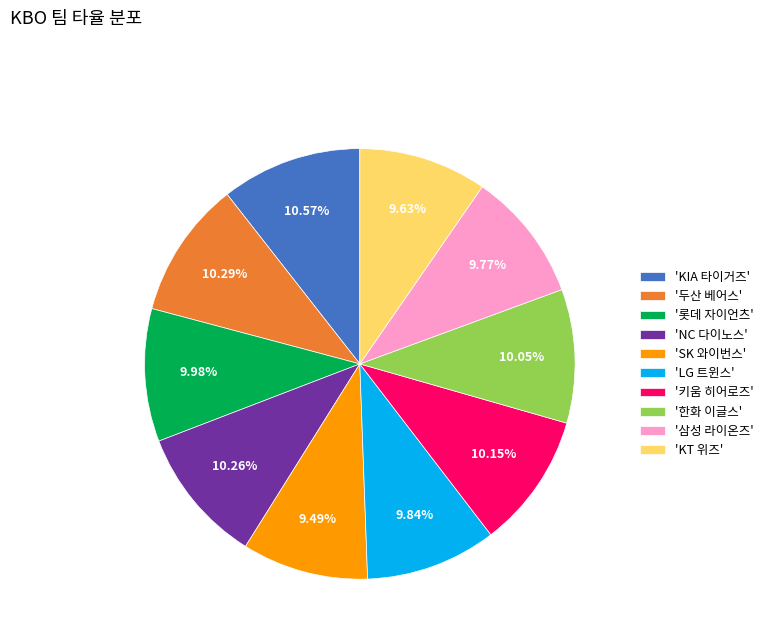

Is '롯데 자이언츠' the majority of the pie?

No